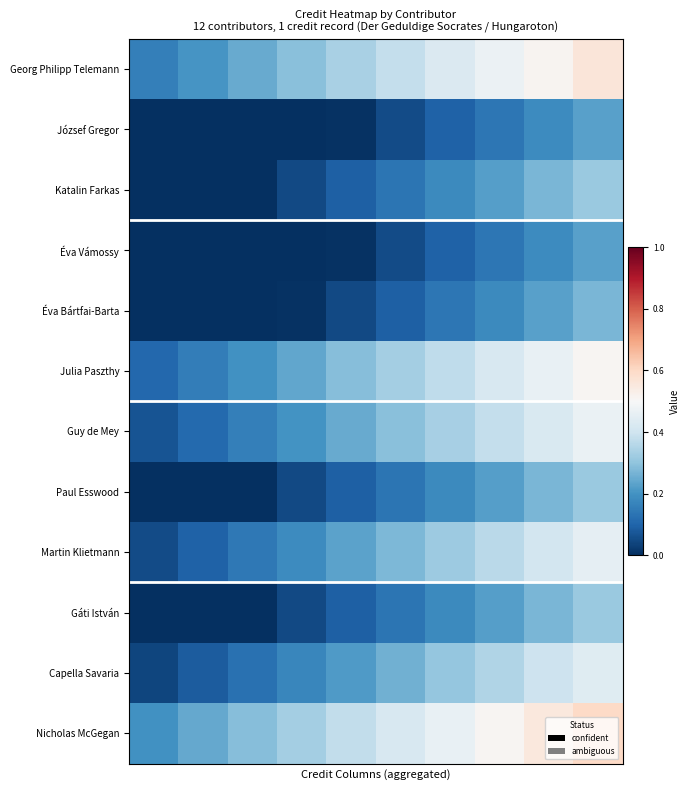

What is the greatest value displayed?

0.6